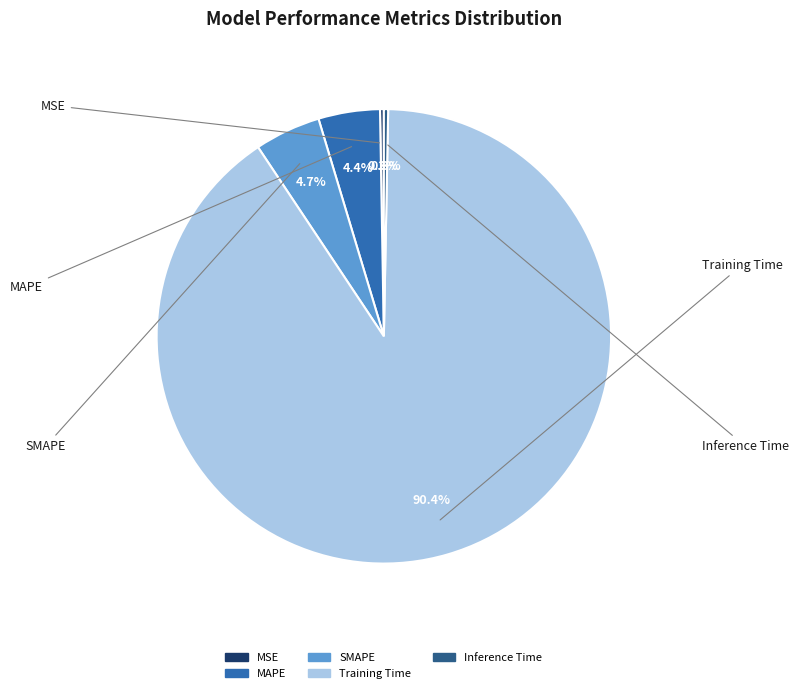

To the nearest percent, what is the difference between the largest and smallest slice percentages?

90%